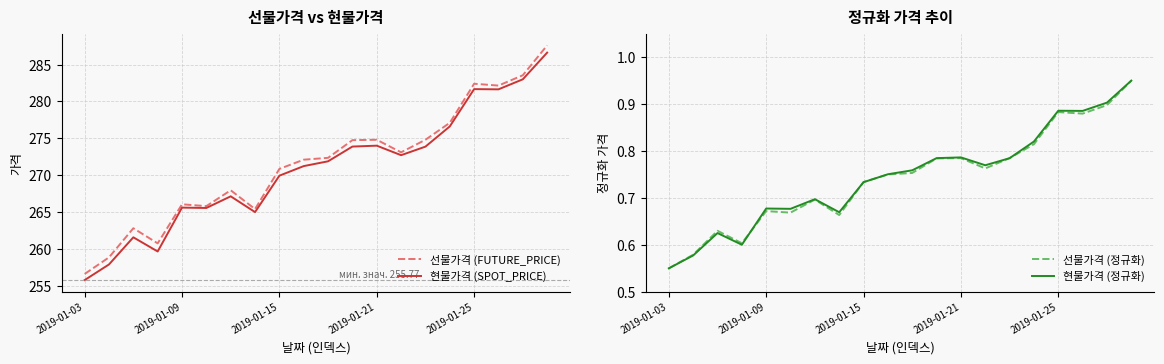

What is the difference between the maximum and minimum values in the 현물가격 (정규화) series?

0.4